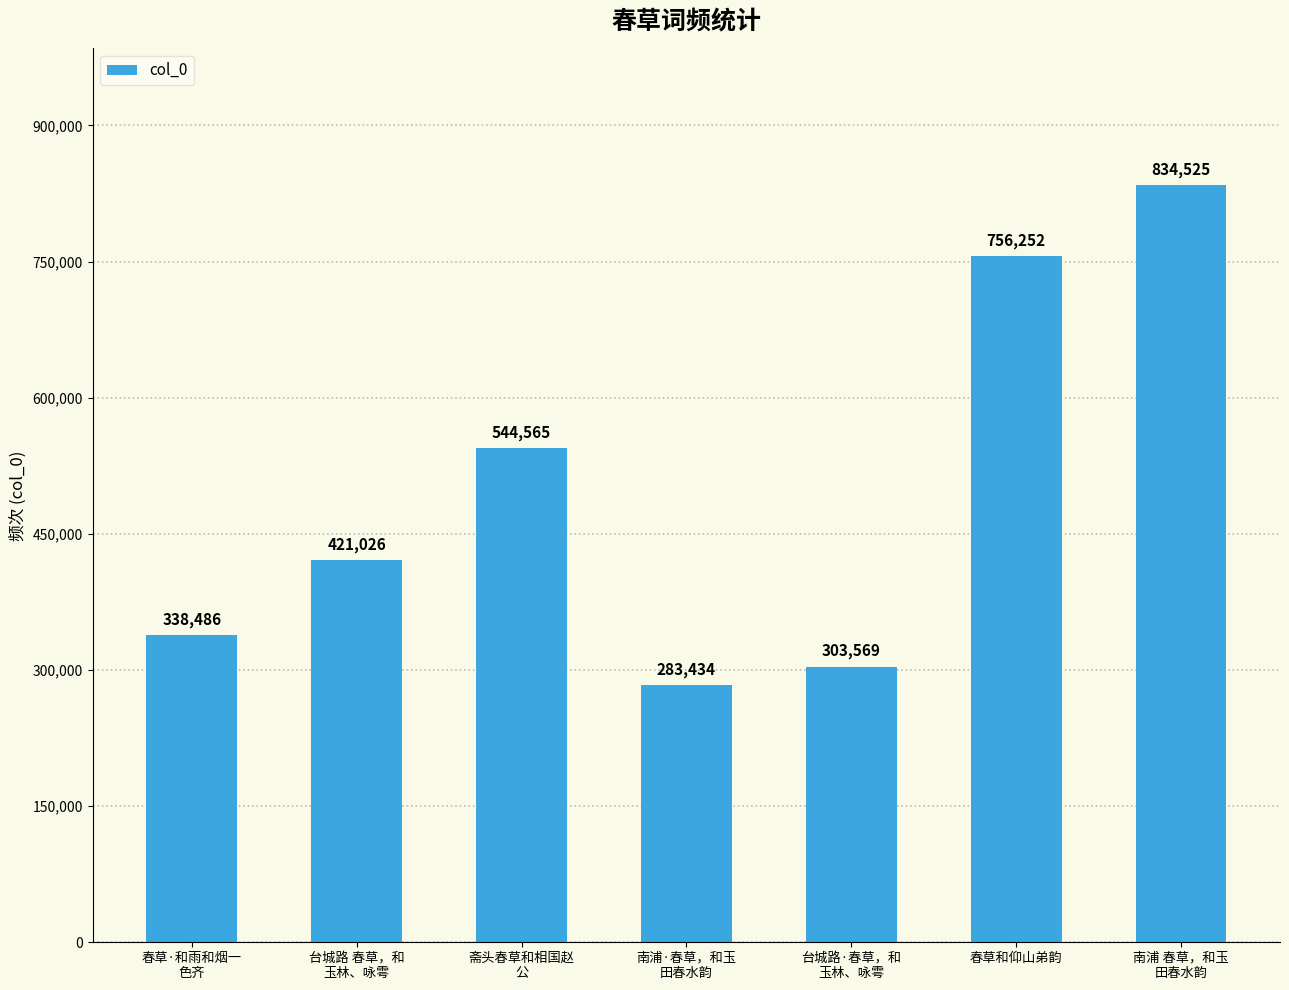

What is the maximum value shown in the chart?

834525